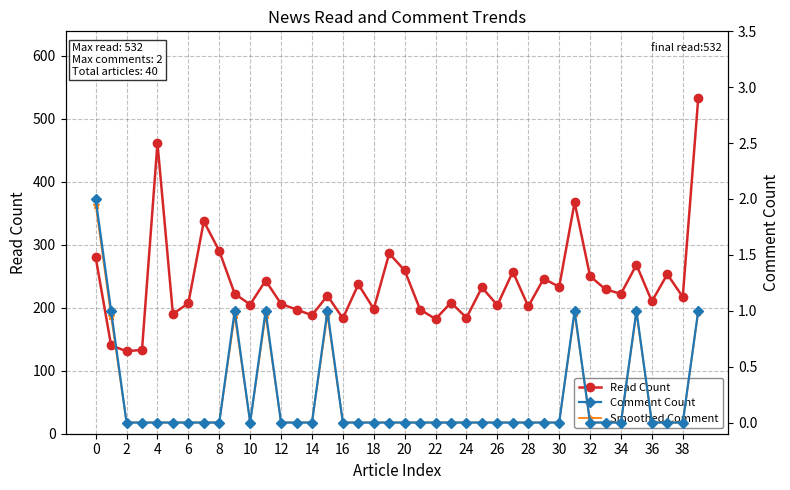

List the series in order of their peak value, highest first.

Read Count, Comment Count, Smoothed Comment